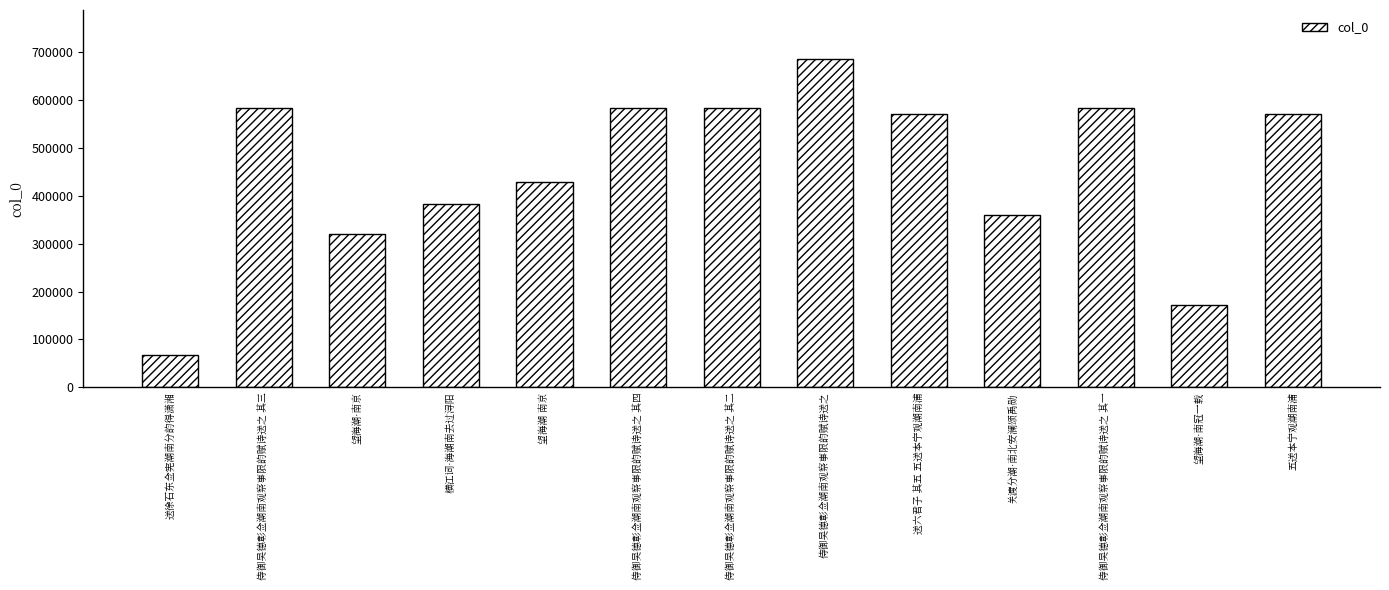

Rank the categories by value from highest to lowest.

侍御吴德彰佥潮南观察事限韵赋诗送之, 侍御吴德彰佥潮南观察事限韵赋诗送之 其四, 侍御吴德彰佥潮南观察事限韵赋诗送之 其三, 侍御吴德彰佥潮南观察事限韵赋诗送之 其二, 侍御吴德彰佥潮南观察事限韵赋诗送之 其一, 五送本宁观潮南浦, 送六君子 其五 五送本宁观潮南浦, 望海潮 南京, 横江词·海潮南去过浔阳, 关渡分潮·南北安澜颂禹勋, 望海潮·南京, 望海潮·南冠一载, 送徐石东佥宪潮南分韵得潇湘